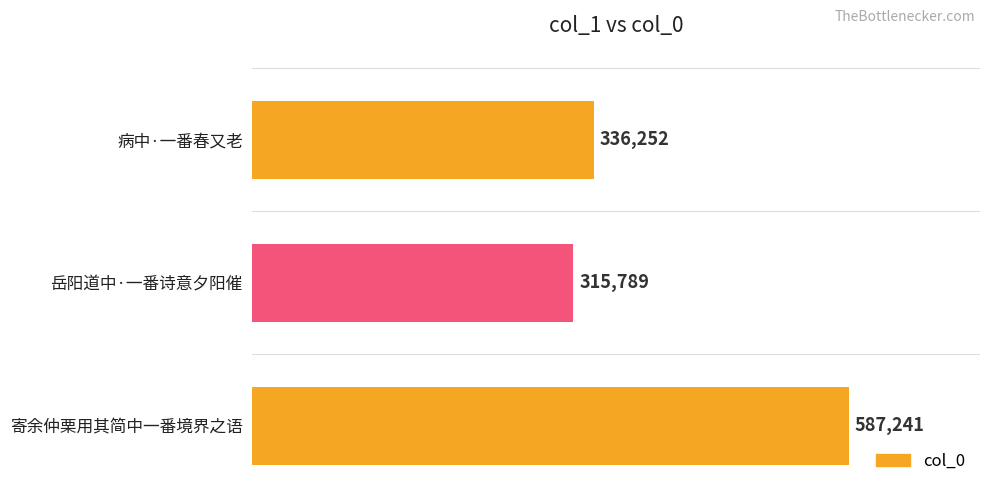

How many data points are less than 336252?

1